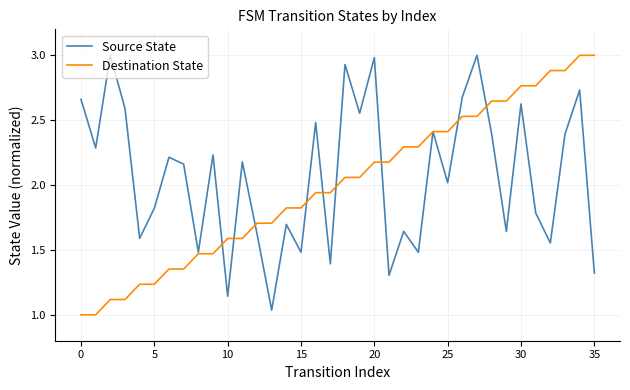

What is the greatest value displayed?

3.0